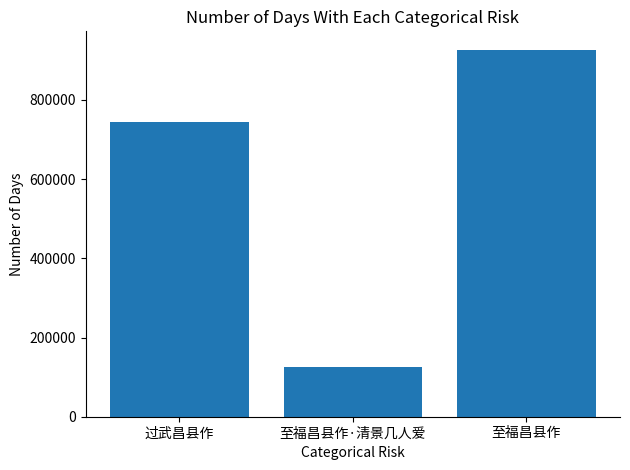

What is the label of the 1st bar from the right?

至福昌县作